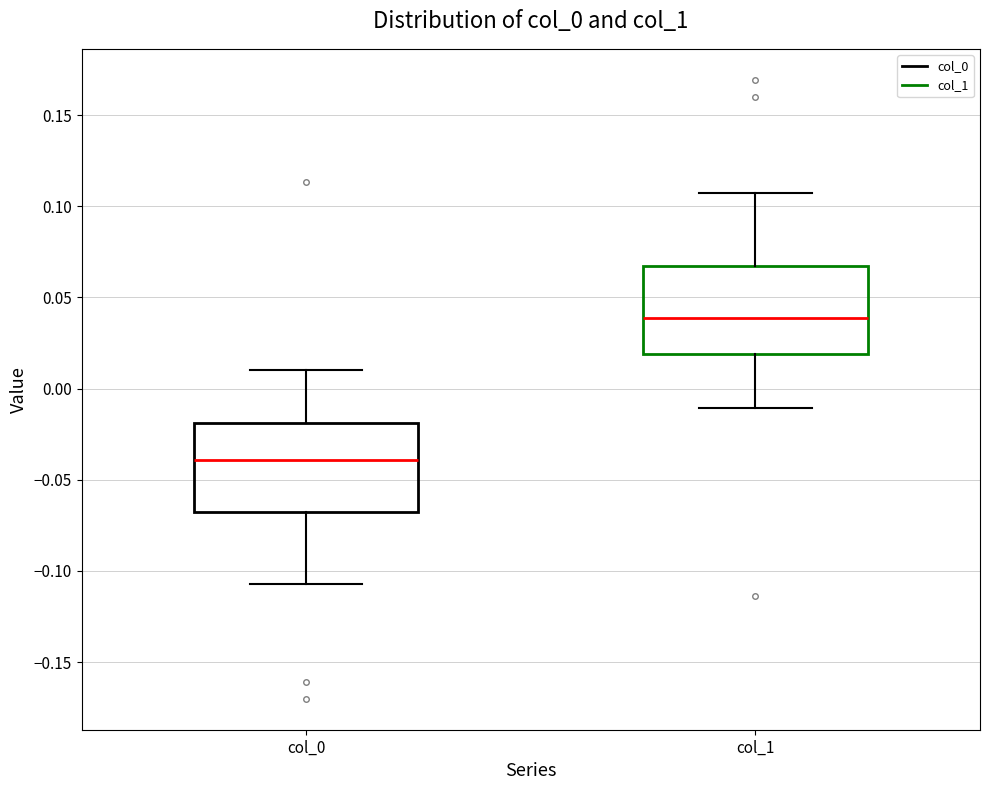

Where does the upper whisker of the box for col_1 end on the y-axis? The values are not printed on the chart, so give them approximately, as read against the axis.

0.105